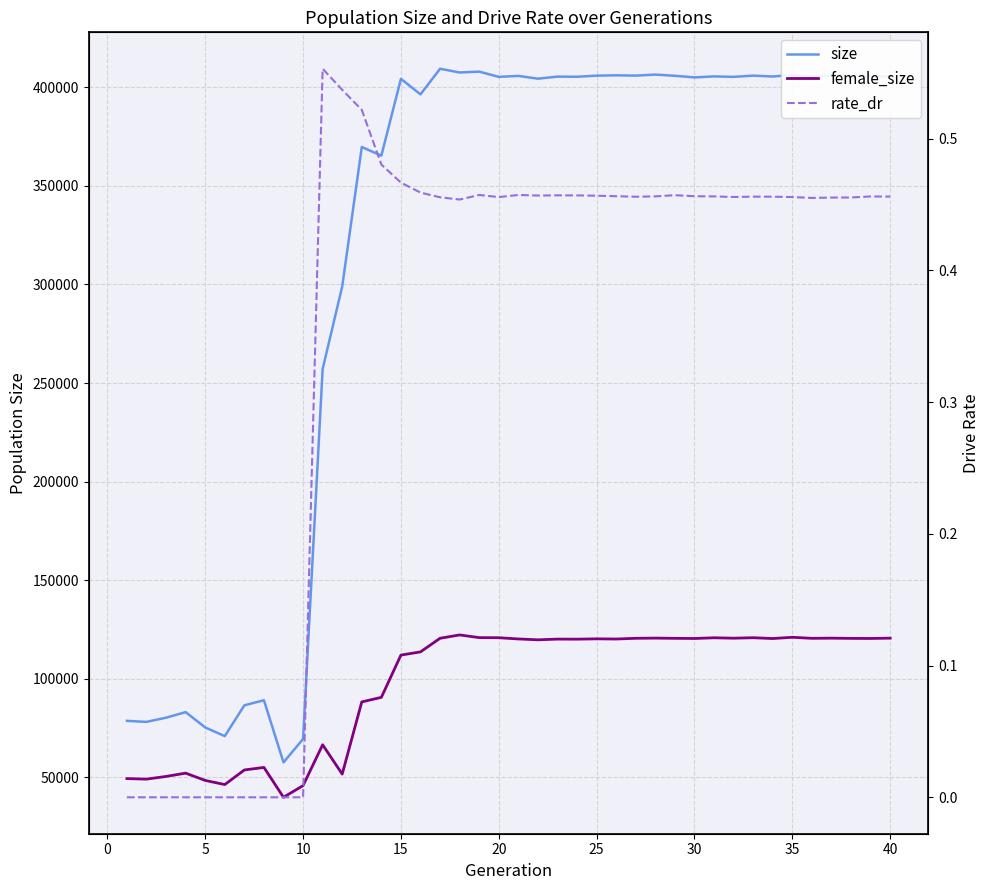

What is the total value across all series at 40?

525933.5